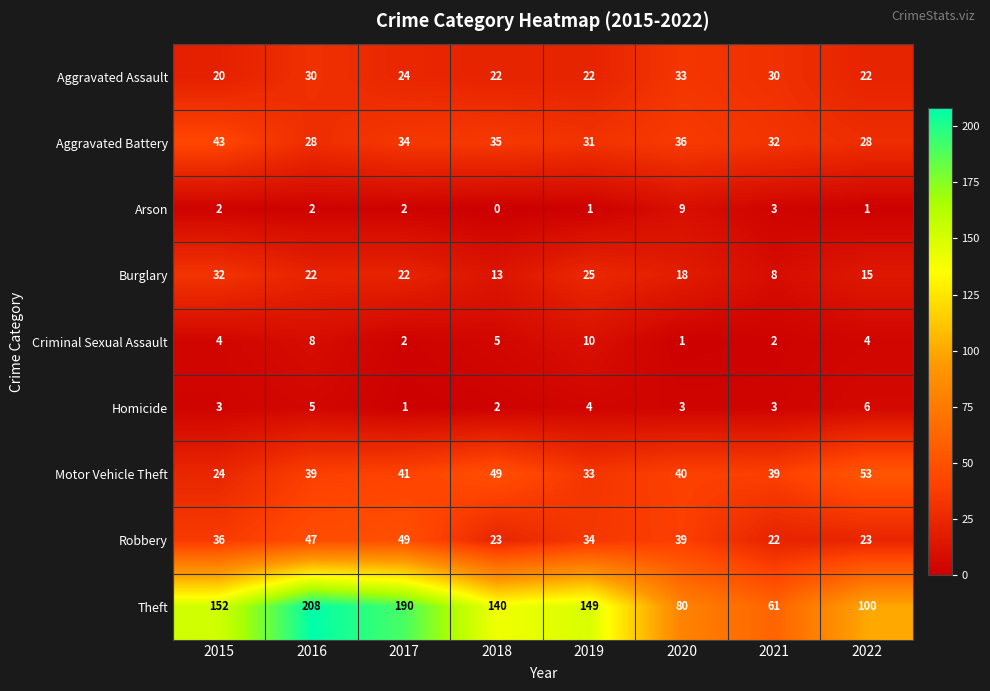

At which category is the sum across all series the highest?

2016